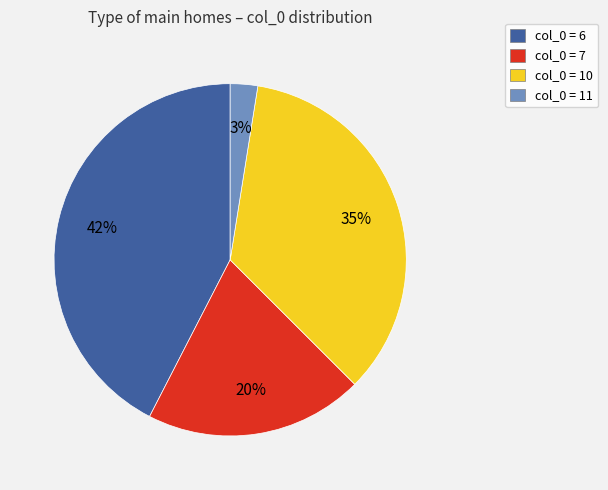

Does any single category account for the majority?

No